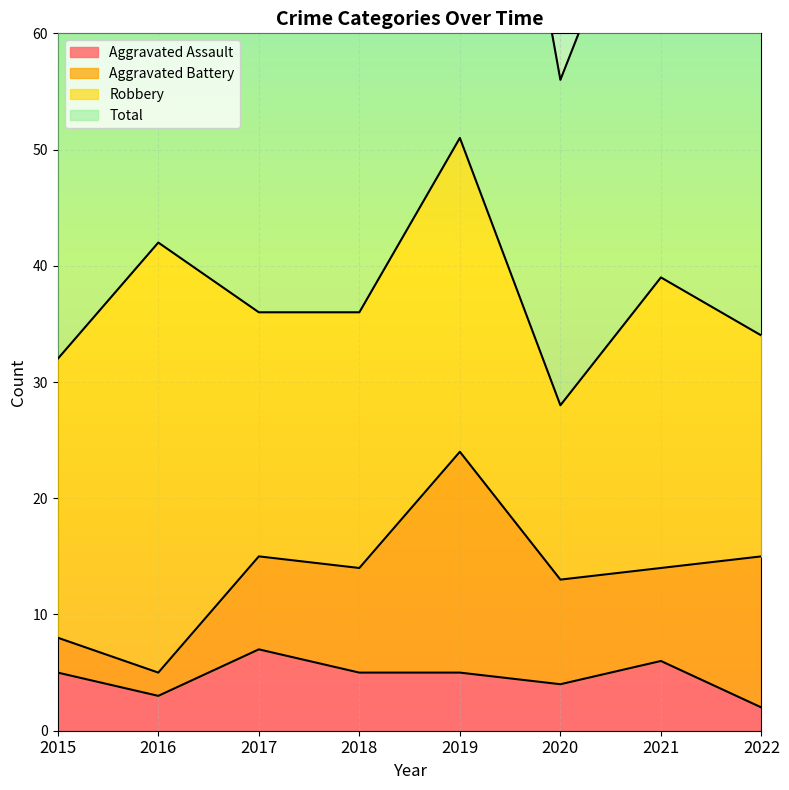

True or false: Aggravated Assault has a value of 6 at 2021.

True